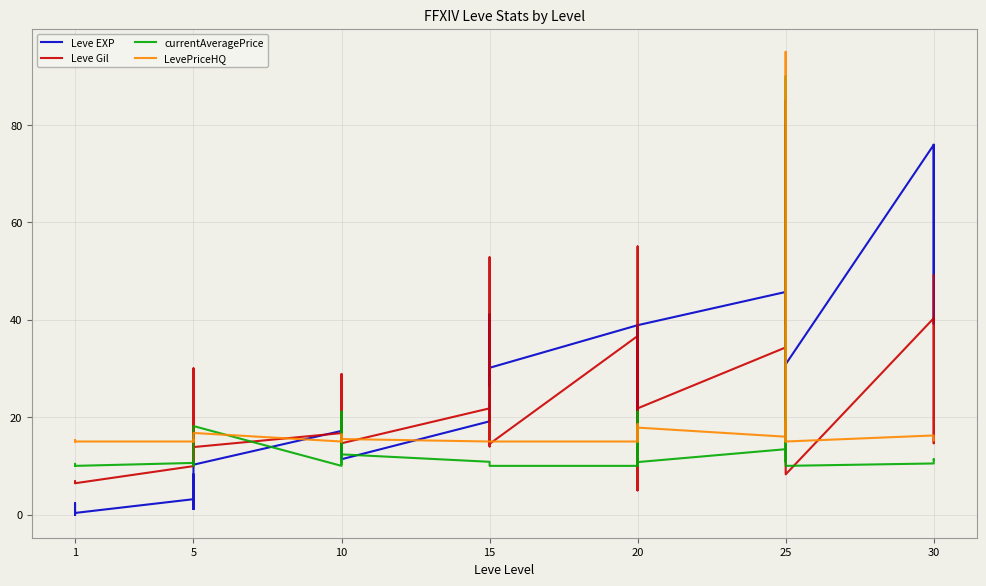

Reading left to right, extract all data points from this chart.

Leve EXP: 0.0	2.3	1.0	1.0	0.0	0.3	3.2	1.2	8.3	1.2	5.2	10.2	17.2	15.2	21.0	13.2	15.2	11.4	19.1	41.1	26.4	41.1	30.1	30.1	38.9	20.1	30.5	38.9	12.9	38.9	45.7	39.0	47.4	66.5	80.0	30.9	75.9	75.9	39.1	75.9
Leve Gil: 6.6	6.7	6.7	6.8	6.4	6.4	10.0	13.9	30.0	10.1	14.0	13.9	16.7	13.9	21.8	13.7	28.8	14.6	21.8	52.8	14.3	22.3	14.0	14.5	36.7	5.0	55.0	28.5	5.0	21.8	34.3	21.7	18.3	41.2	85.0	8.3	40.3	30.4	14.6	49.2
currentAveragePrice: 10.4	10.0	10.1	10.1	10.2	10.0	10.6	10.7	10.1	10.1	10.5	18.2	10.0	10.7	21.2	12.2	10.4	12.4	10.8	10.0	10.0	10.0	10.0	10.0	10.0	21.2	10.6	15.1	10.0	10.8	13.4	90.0	20.4	10.8	20.4	10.0	10.5	11.0	11.4	11.3
LevePriceHQ: 15.2	15.0	15.0	15.0	15.2	15.0	15.0	15.3	15.0	15.0	15.0	16.8	15.0	15.0	15.0	16.5	15.0	15.5	15.0	15.0	15.0	15.0	15.0	15.0	15.0	15.0	16.2	18.6	15.0	17.9	16.0	95.0	19.2	15.0	19.2	15.0	16.2	15.9	15.4	15.2